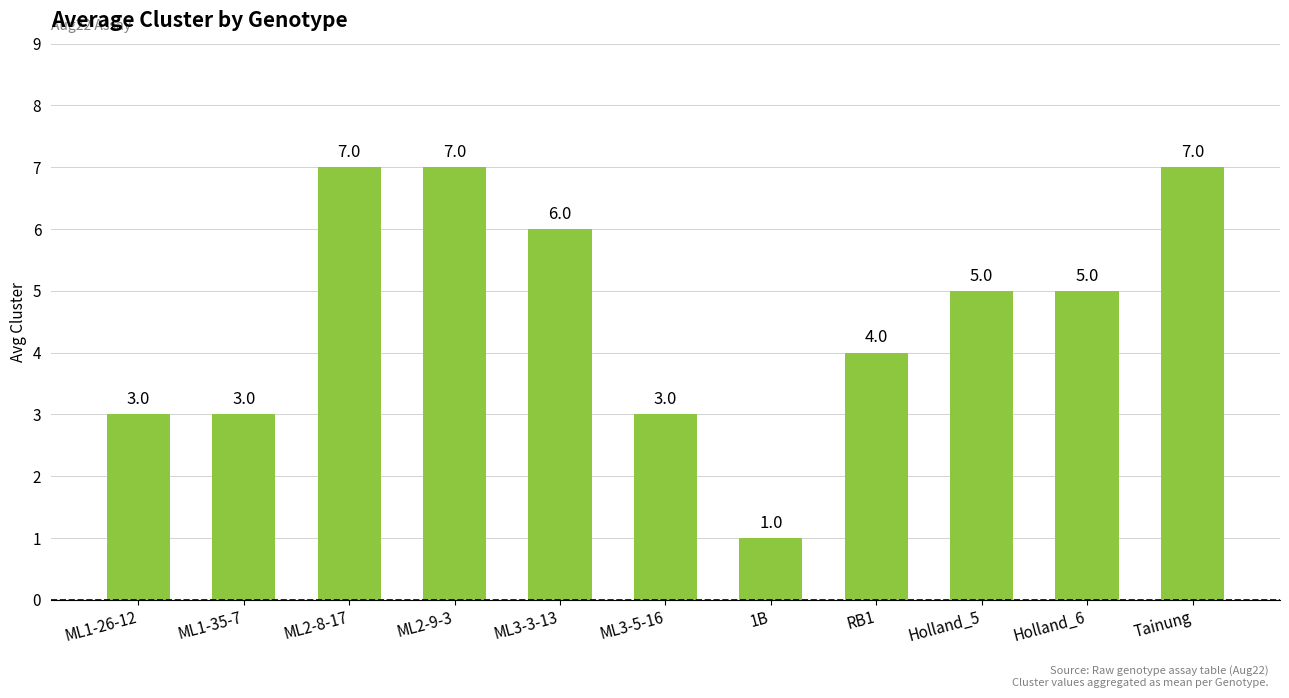

Between ML1-26-12 and Holland_6, which is larger?

Holland_6